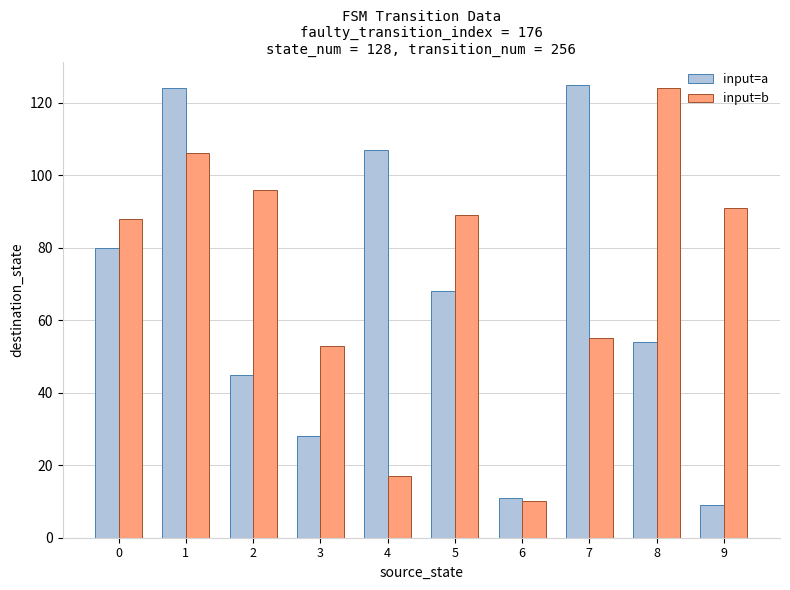

Reading right to left, what are all the values shown in this chart?

input=a: 9=9	8=54	7=125	6=11	5=68	4=107	3=28	2=45	1=124	0=80
input=b: 9=91	8=124	7=55	6=10	5=89	4=17	3=53	2=96	1=106	0=88